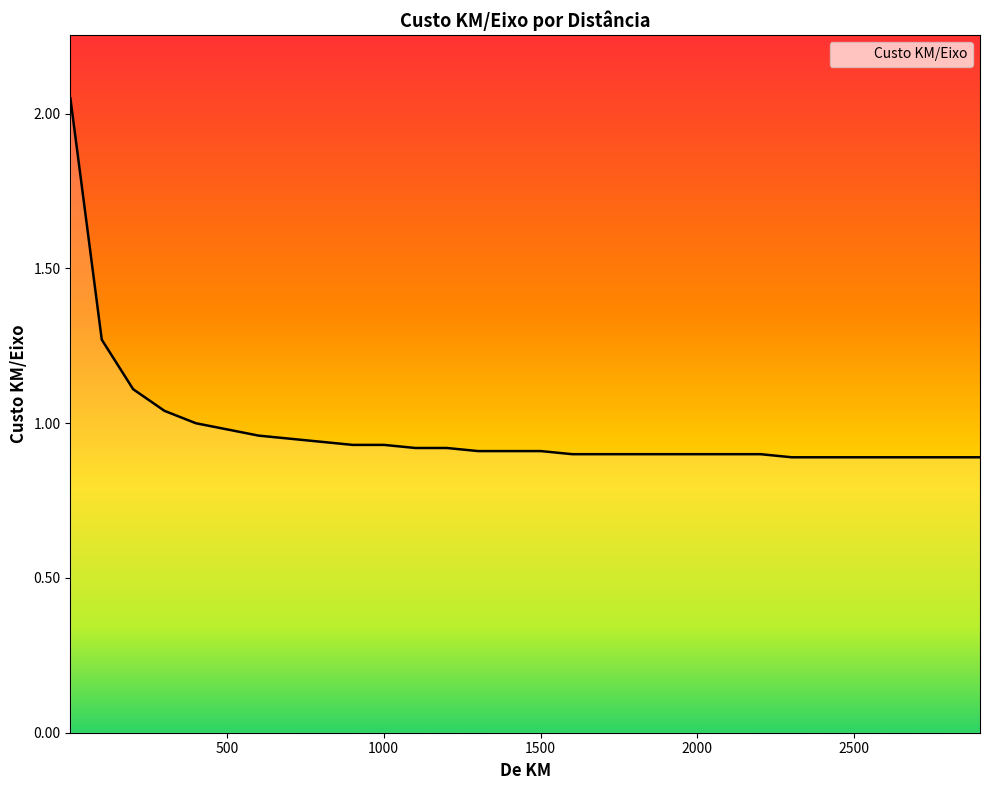

What is the greatest value displayed?

2.0